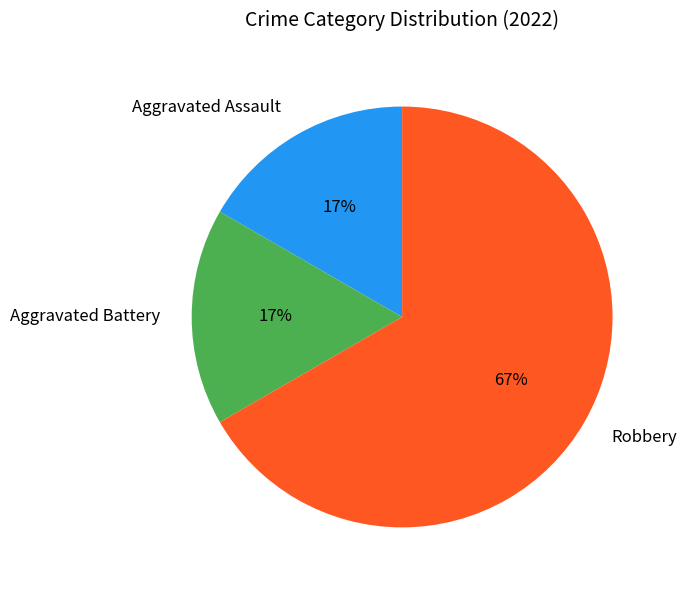

Is it true that Aggravated Battery is 31% of the pie?

False